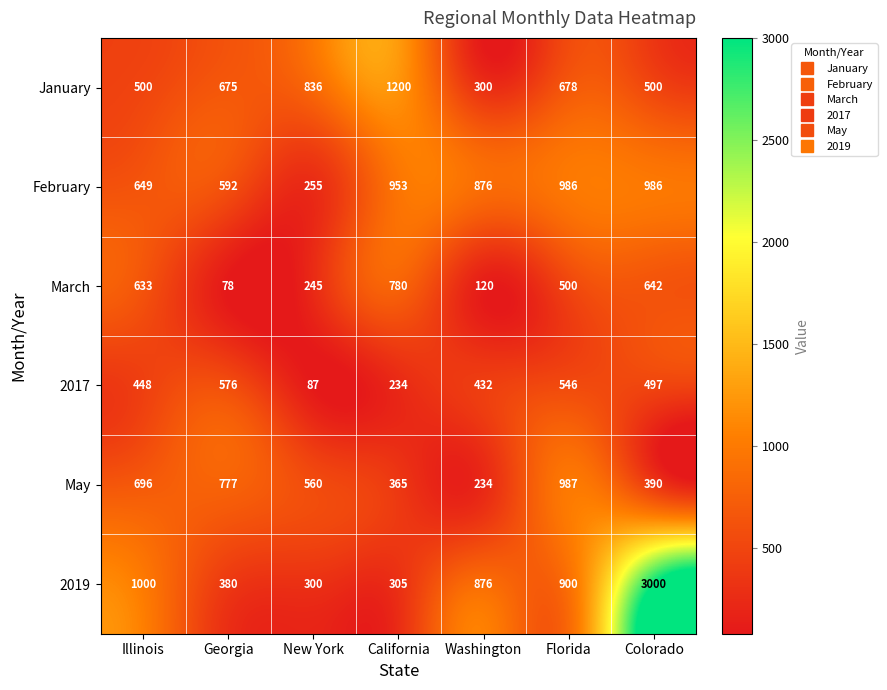

What is the approximate value of February at Georgia, to the nearest 100?

600